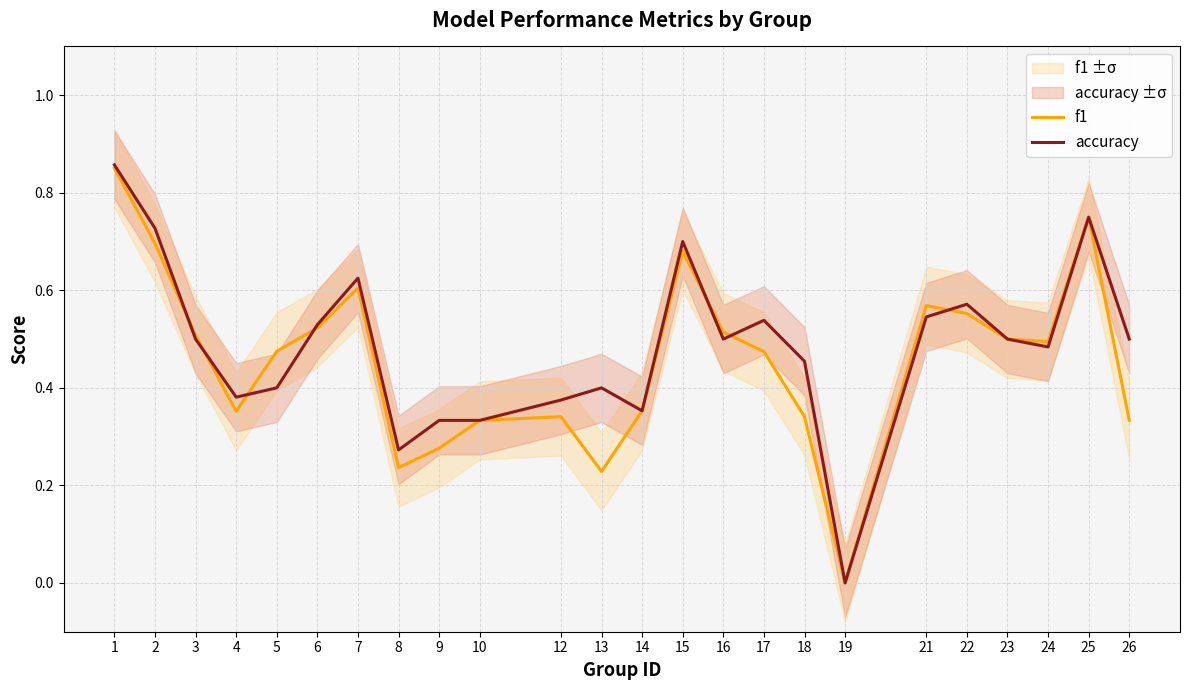

What is the approximate value of accuracy at 2?

0.7